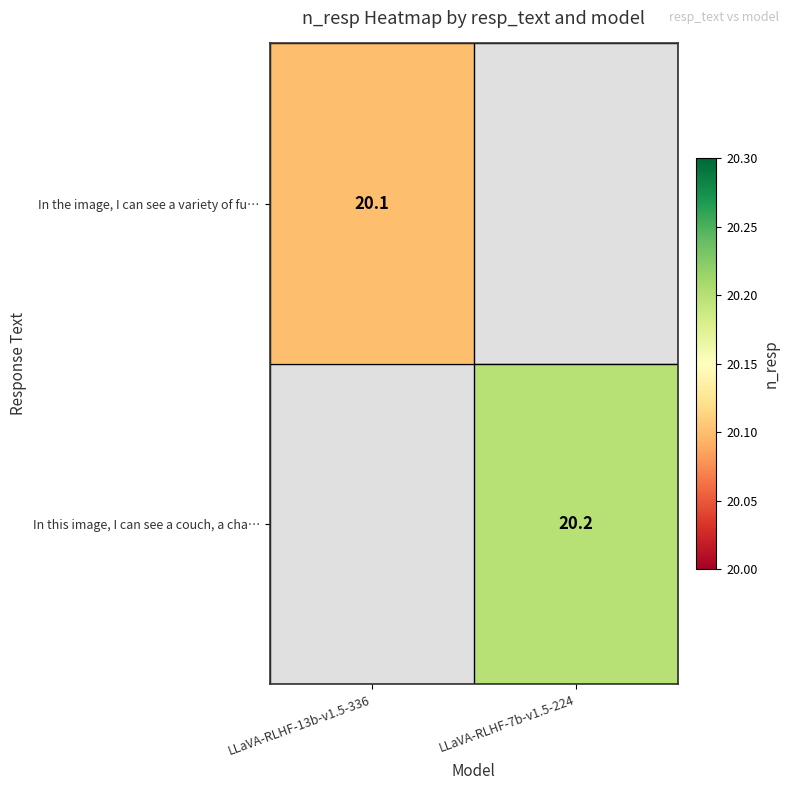

Is the value of In this image, I can see a couch, a cha… at LLaVA-RLHF-7b-v1.5-224 greater than the value of In the image, I can see a variety of fu… at LLaVA-RLHF-13b-v1.5-336?

Yes